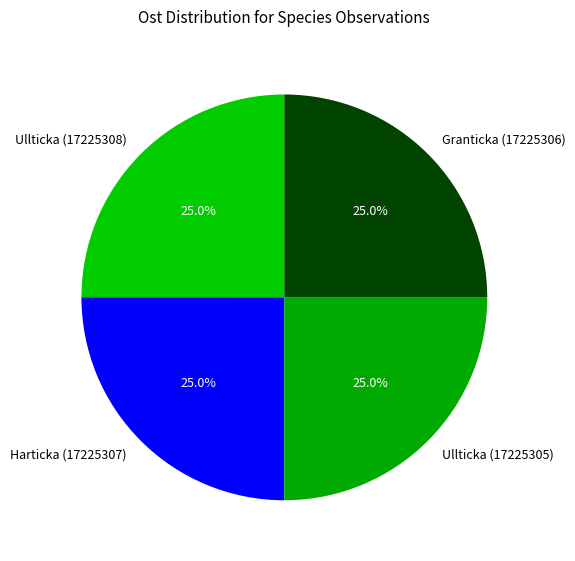

What percentage do Granticka (17225306) and Ullticka (17225308) together represent?

50.0%